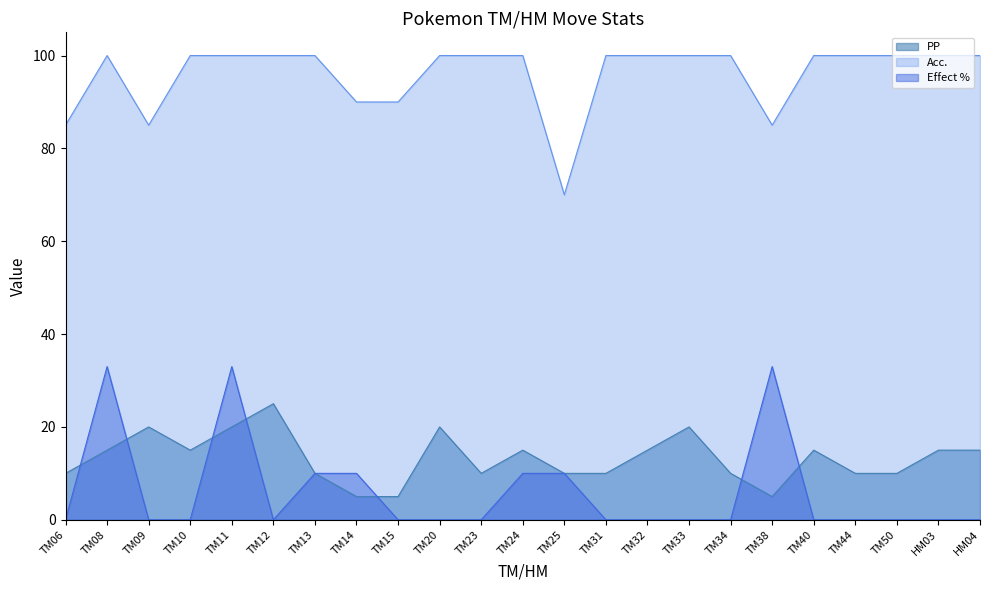

What is the highest value of the PP series?

25